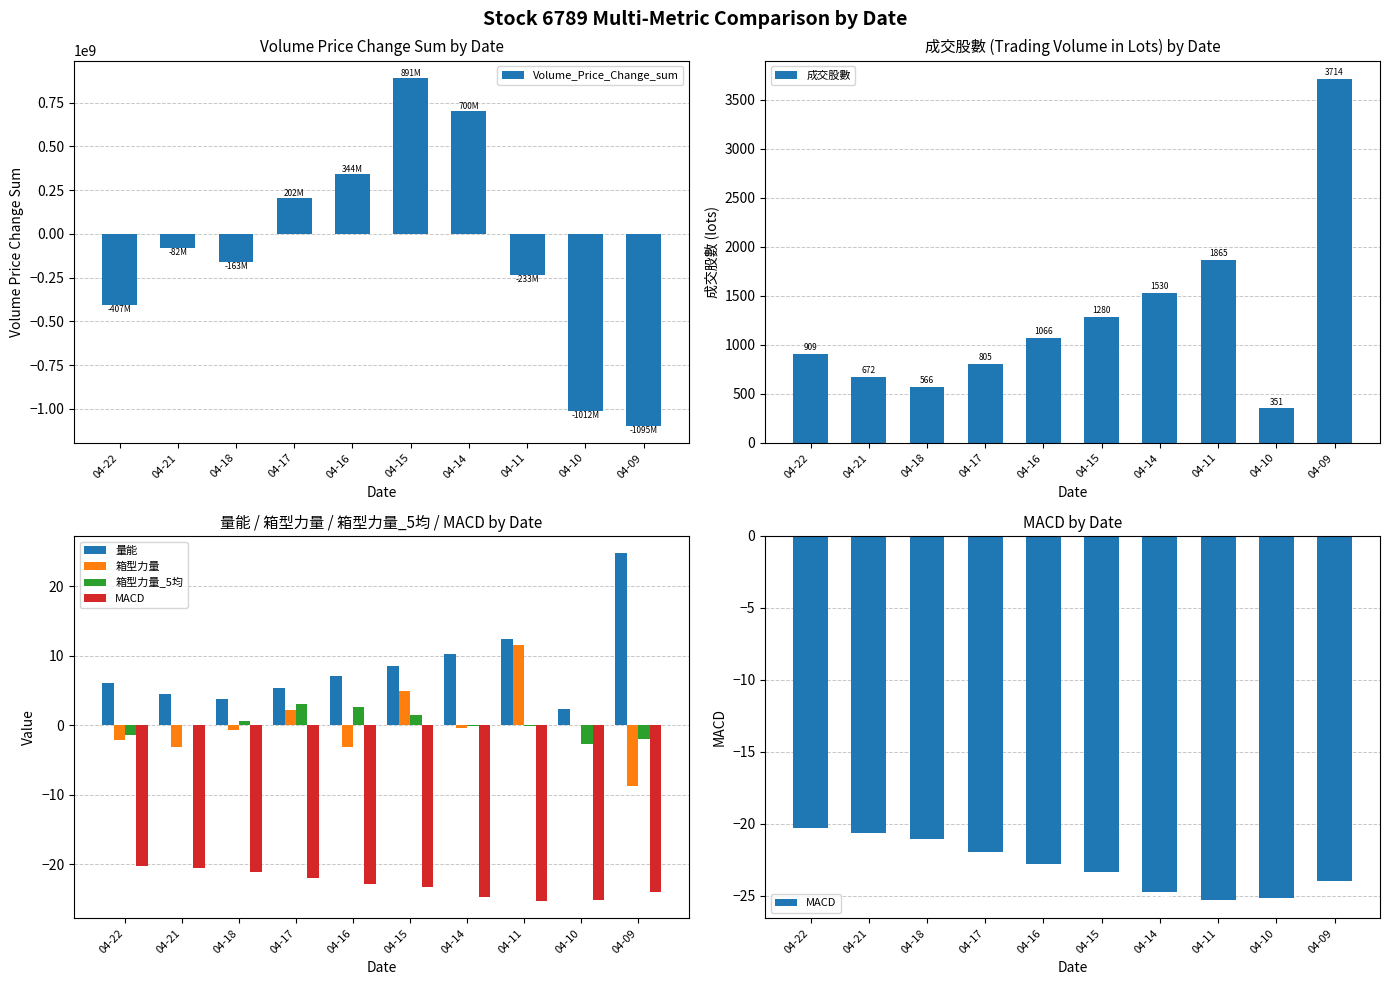

The 量能 series shows 8.5 at 04-15. True or false?

True